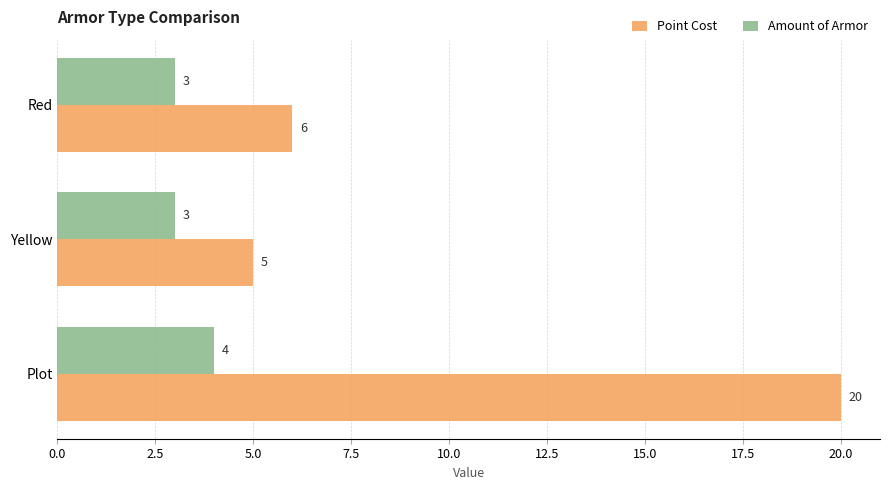

Which series has the largest total across all categories?

Point Cost